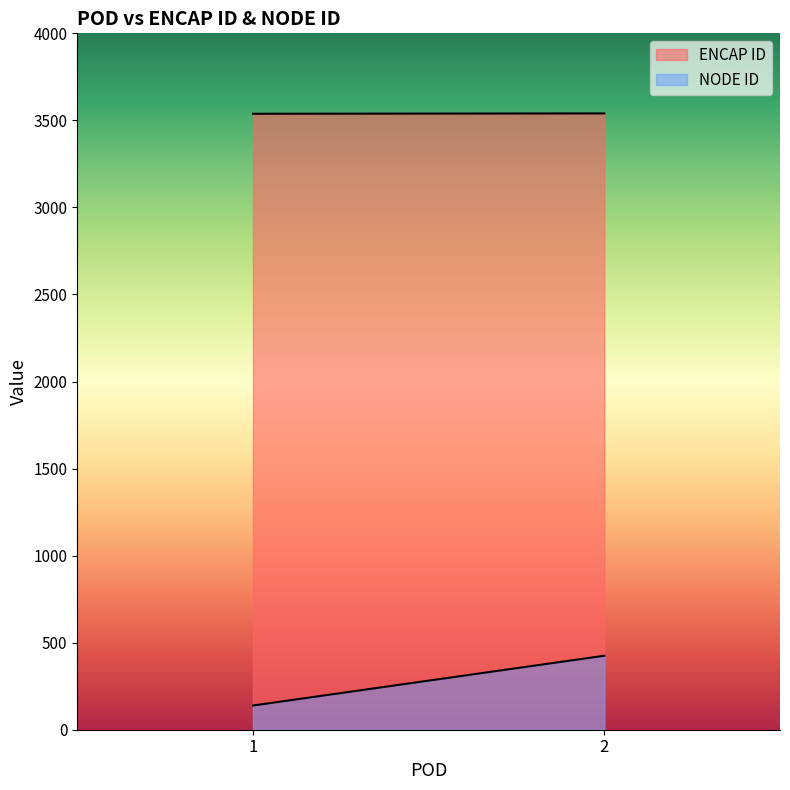

What is the spread (max minus min) of values at 2?

3115